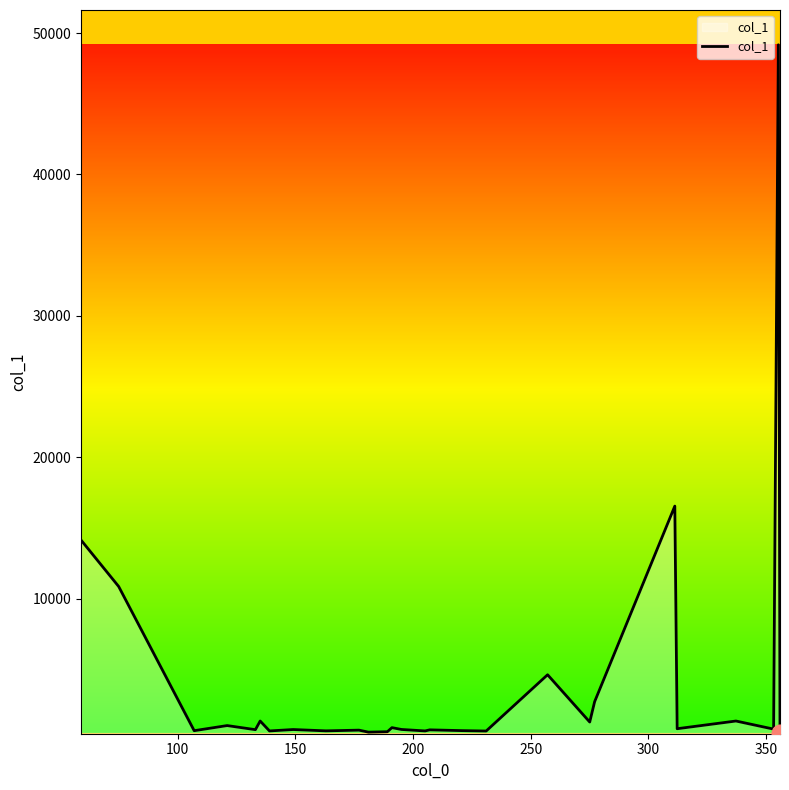

What is the sum of all values?

114948.1